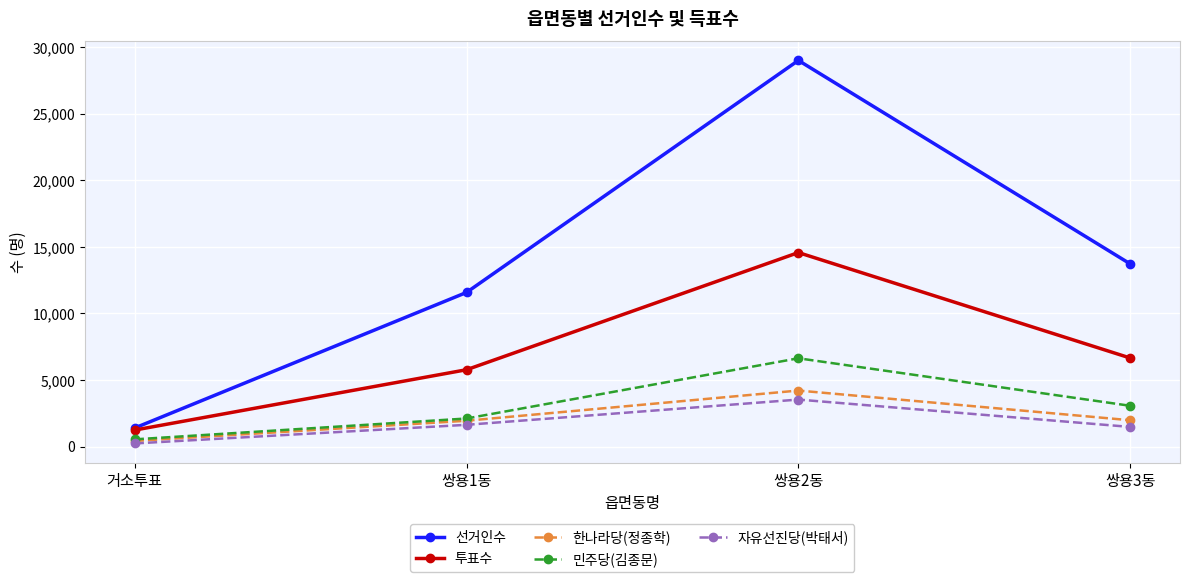

Count the number of categories in the chart.

4